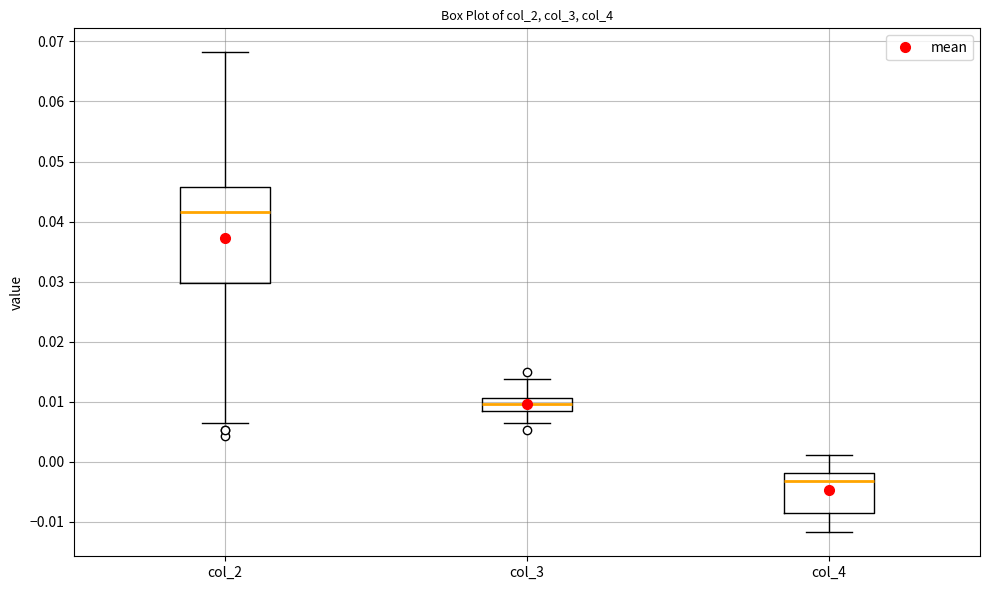

Where does the upper whisker of the box for col_4 end on the y-axis? The values are not printed on the chart, so give them approximately, as read against the axis.

0.001